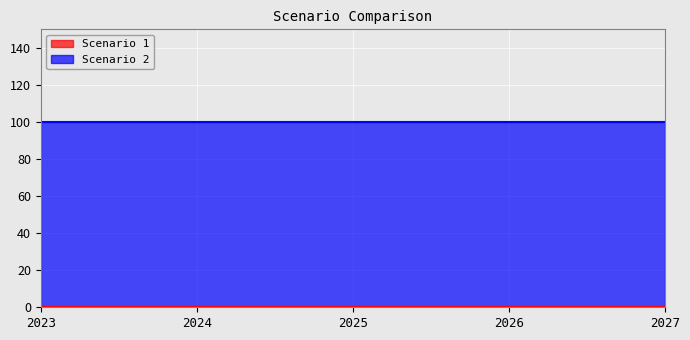

How many lines are shown in the chart?

2